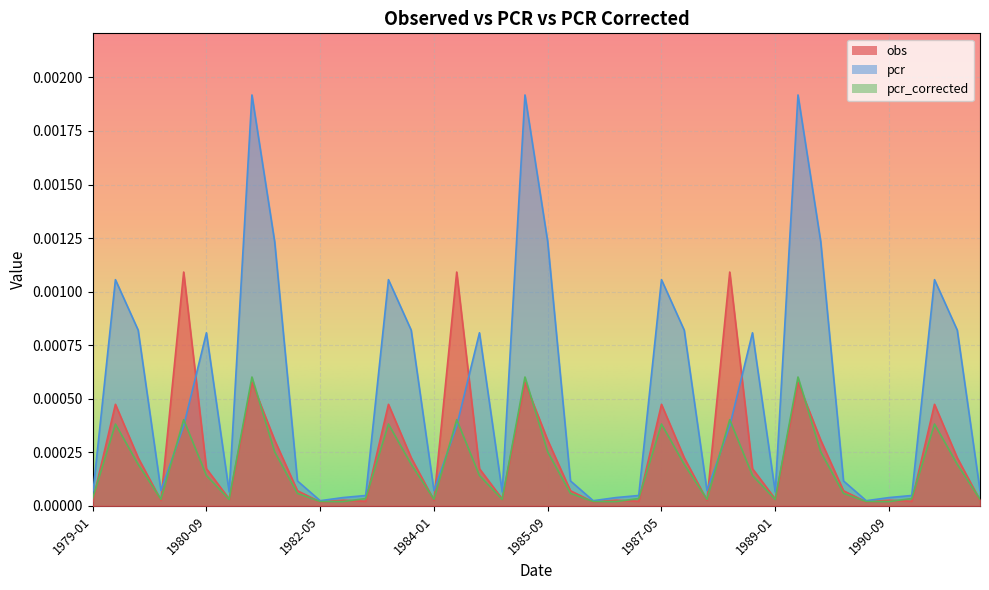

Where is pcr nearest to the value 0?

1982-05